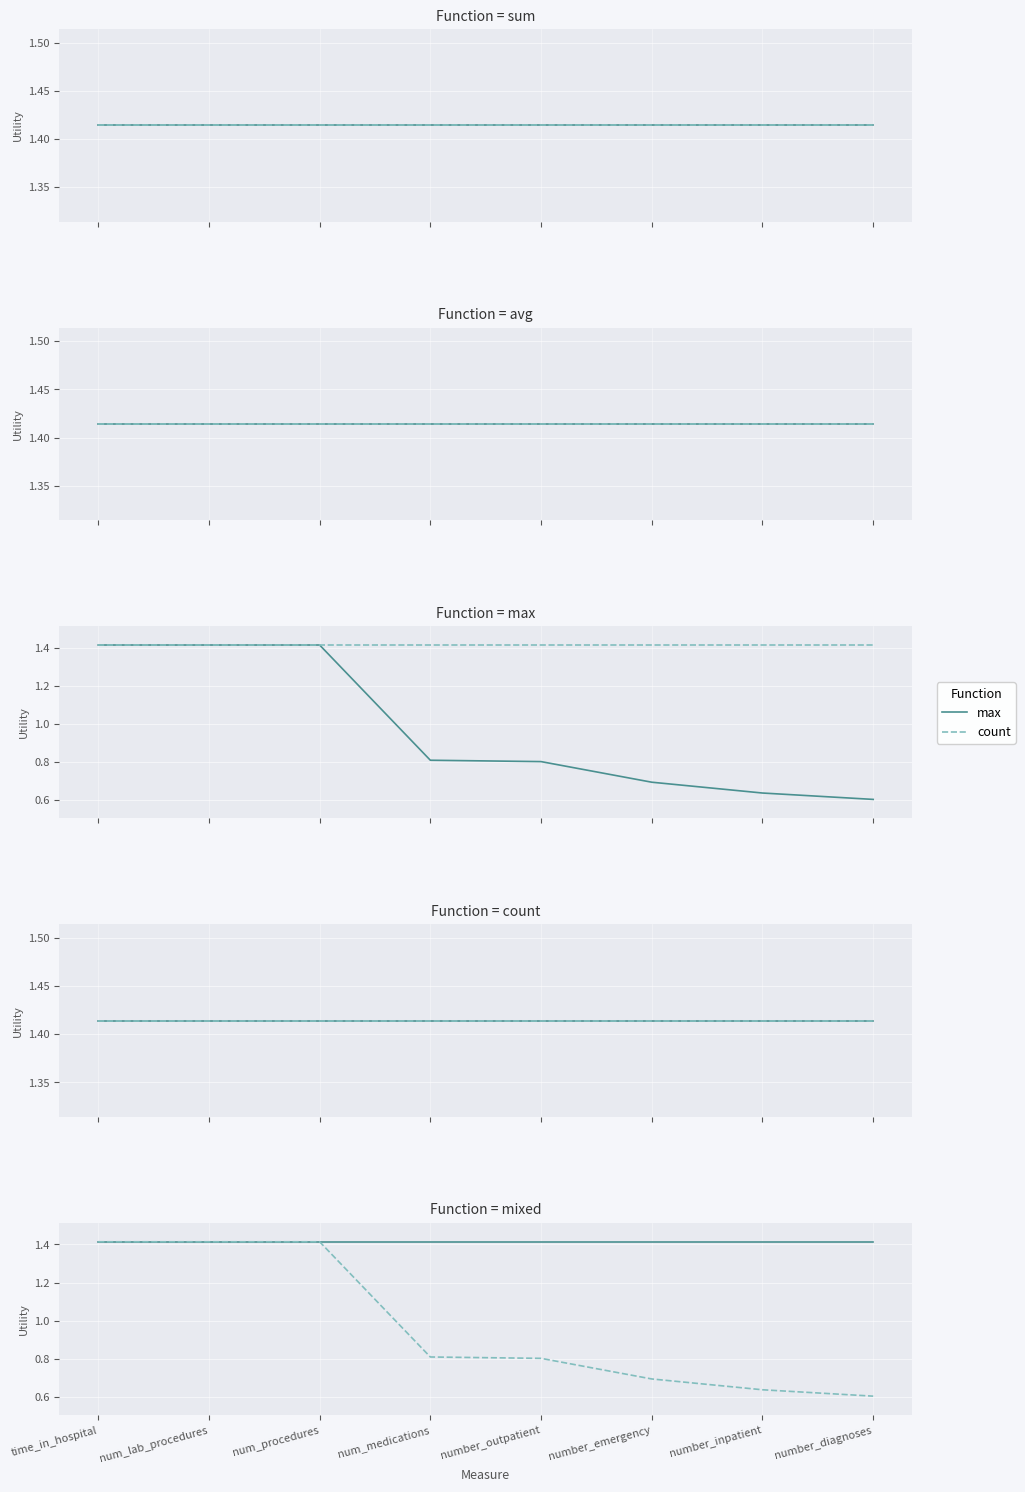

At how many categories does at least one series exceed 1?

8